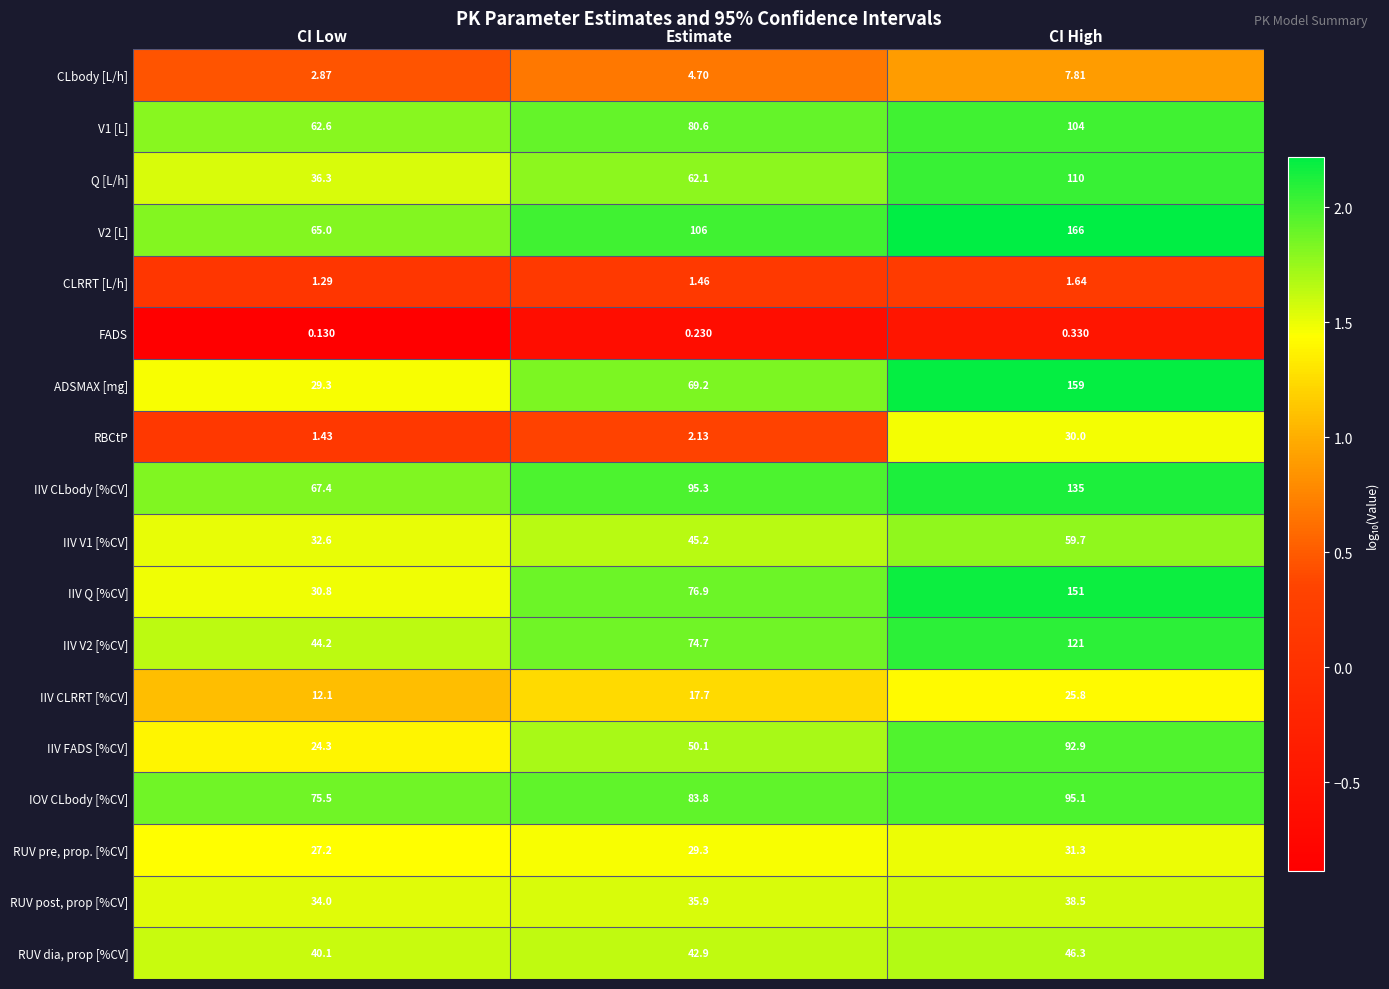

What is the maximum value shown in the chart?

166.0